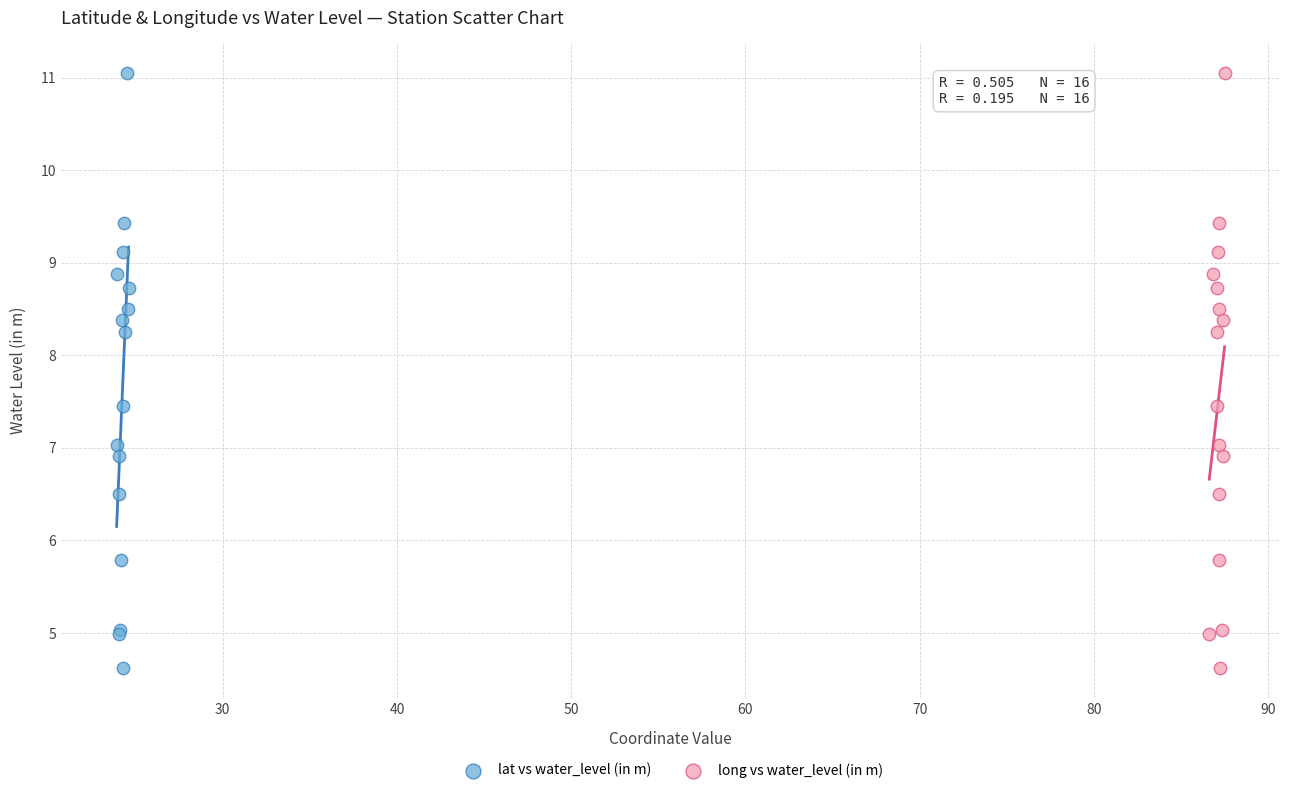

What are all the series names shown in the legend?

lat vs water_level (in m), long vs water_level (in m)